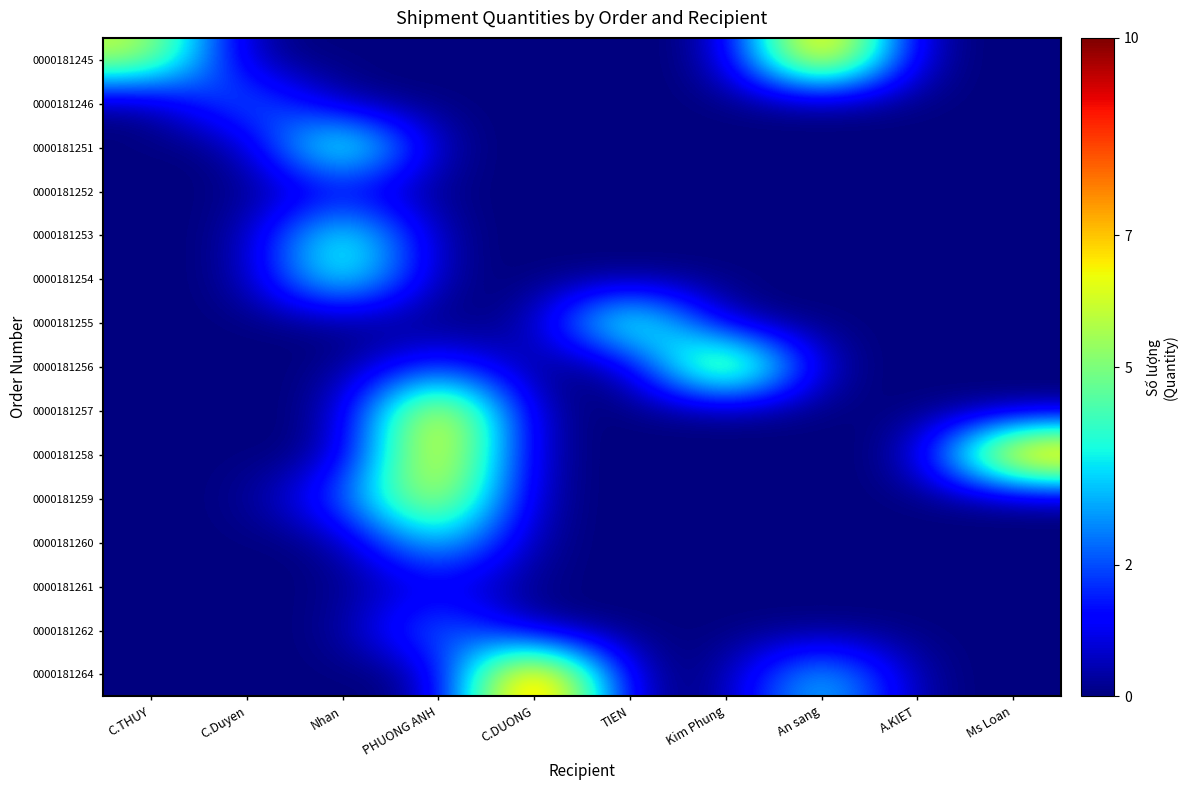

What is the total value across all series at C.DUONG?

10